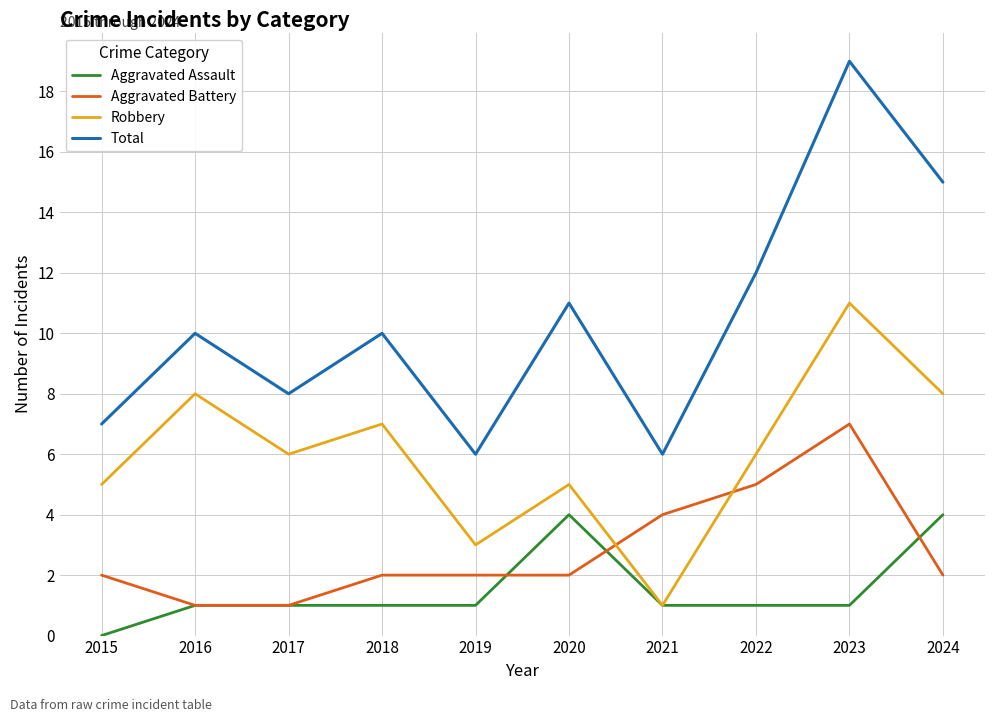

What is the sum of the Total values at 2023 and 2019?

25